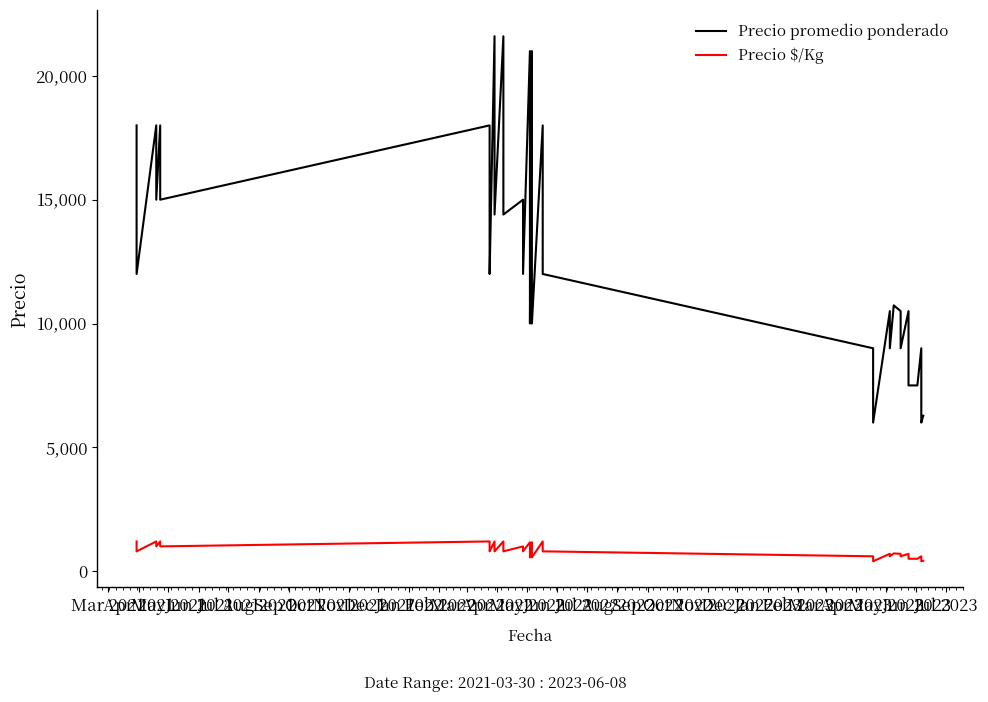

What is the difference between the maximum and minimum values in the Precio promedio ponderado series?

15600